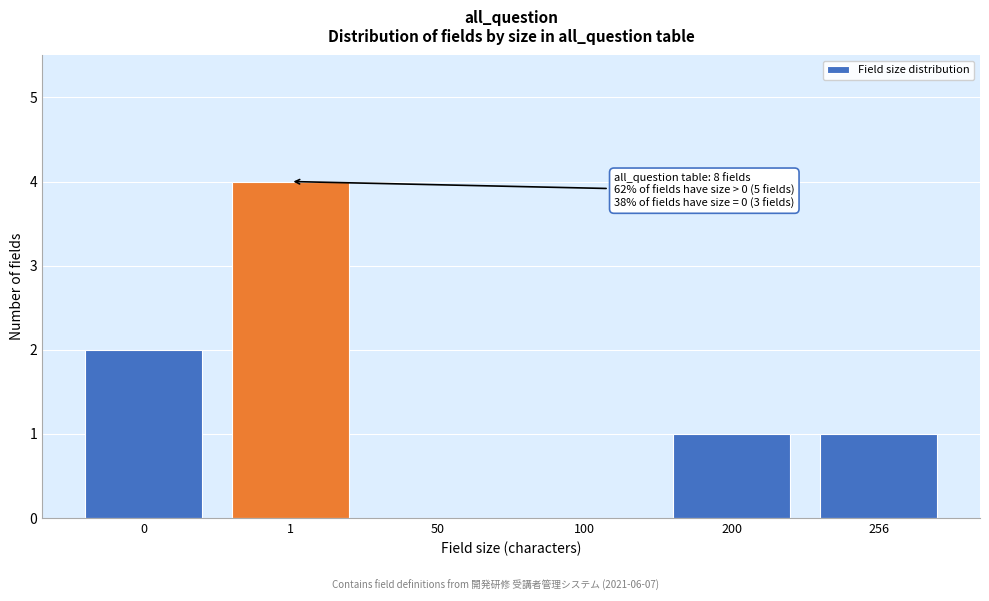

Reading right to left, transcribe all the data shown in this chart.

256=1	200=1	100=0	50=0	1=4	0=2